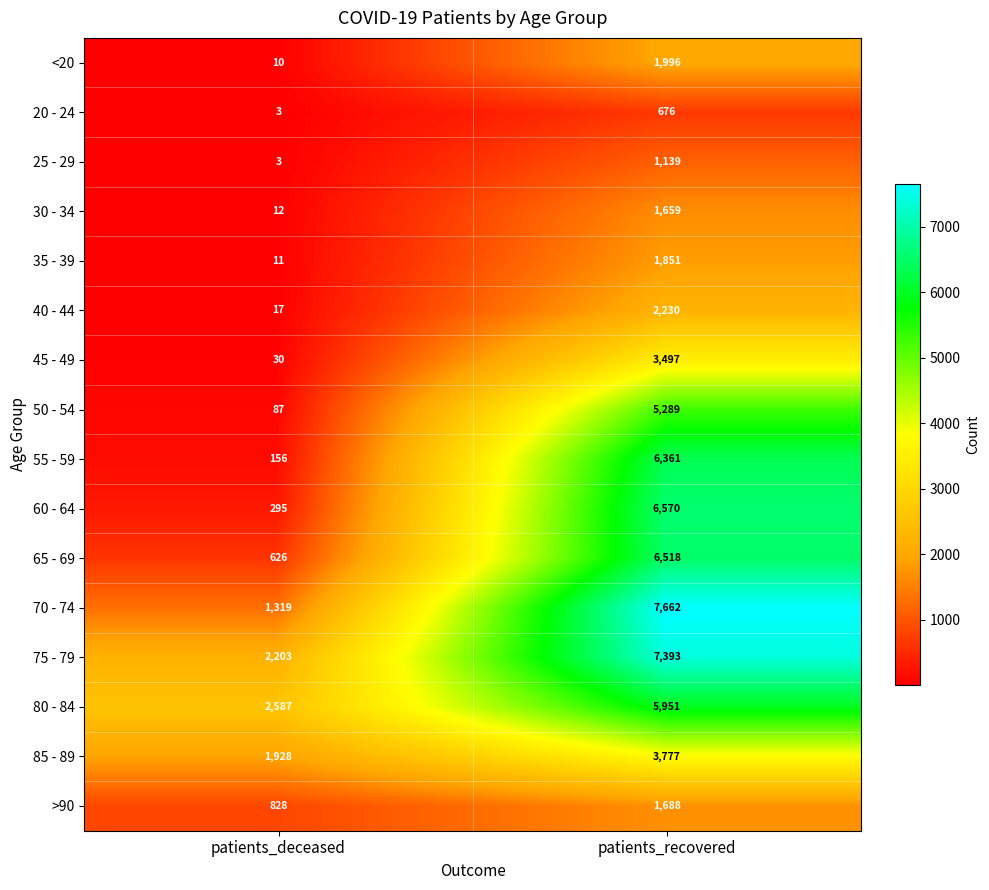

How many distinct data groups are displayed?

16